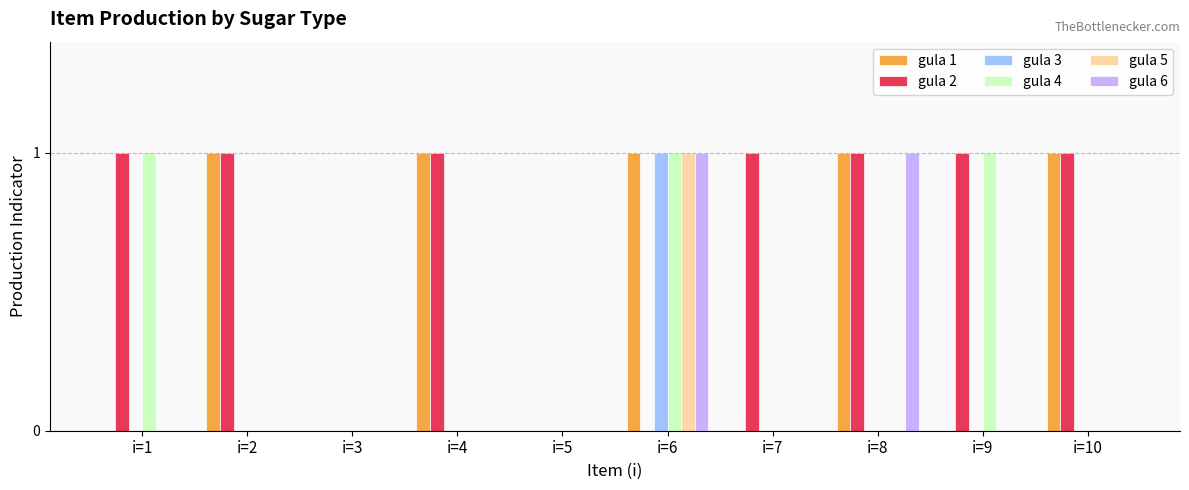

The gula 1 series shows 0 at i=6. True or false?

False